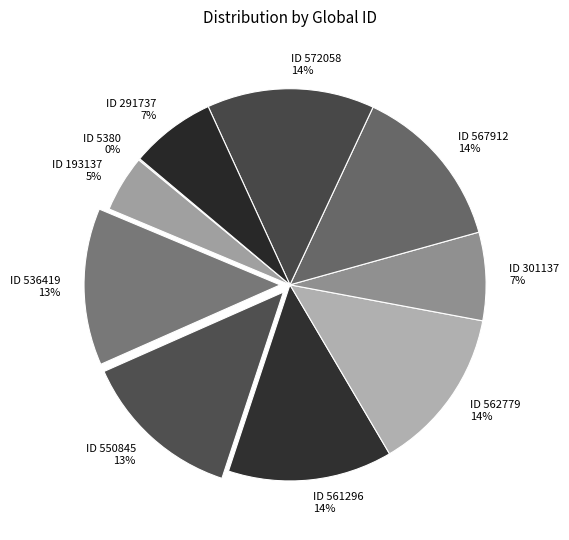

True or false: ID 291737 accounts for 1% of the total.

False